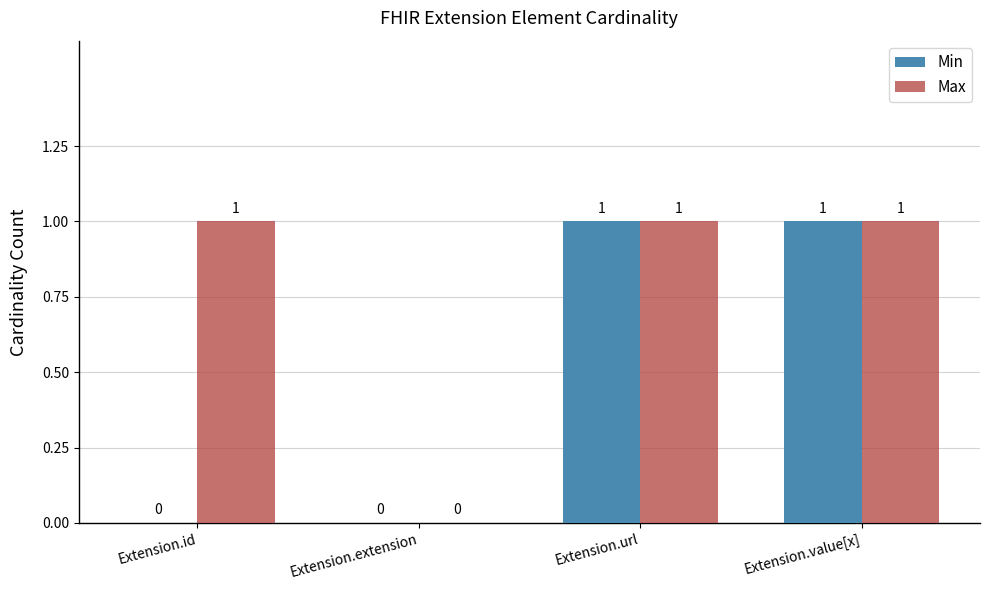

Which series changed the most between Extension.id and Extension.extension?

Max